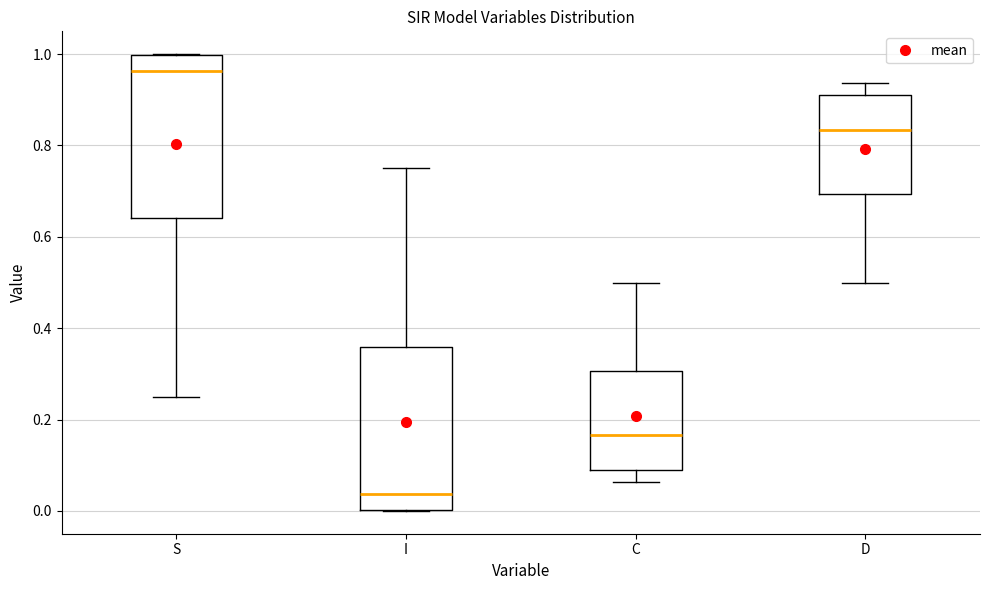

Where does the median line of the box for S sit on the y-axis? The values are not printed on the chart, so give them approximately, as read against the axis.

0.96